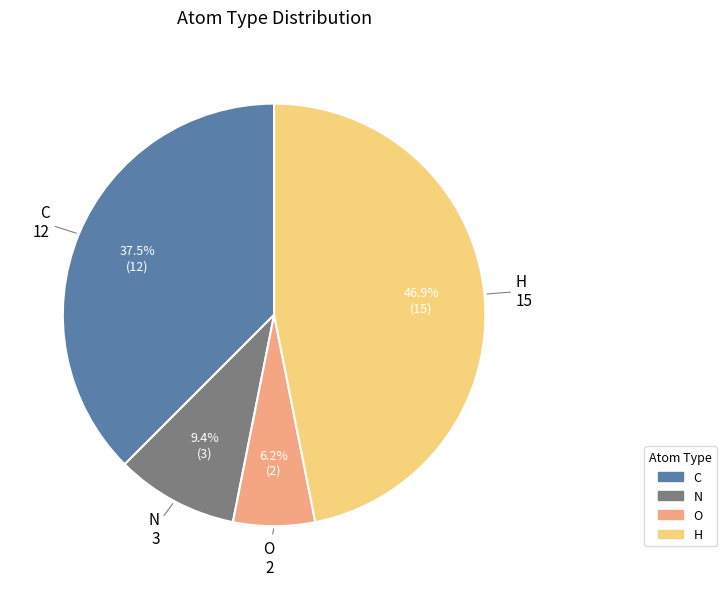

What percentage do H and O together represent?

53.1%